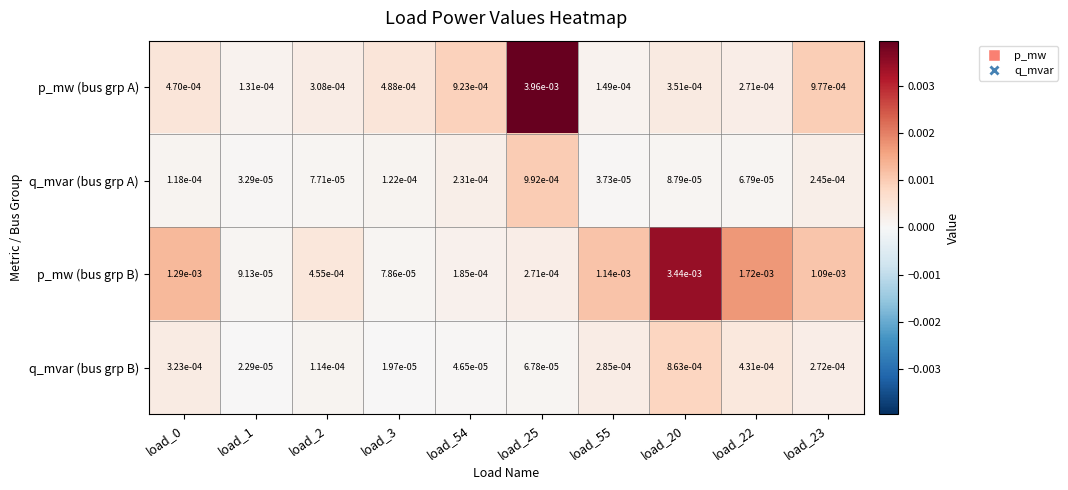

Is the value of p_mw (bus grp A) at load_54 greater than the value of p_mw (bus grp B) at load_1?

Yes